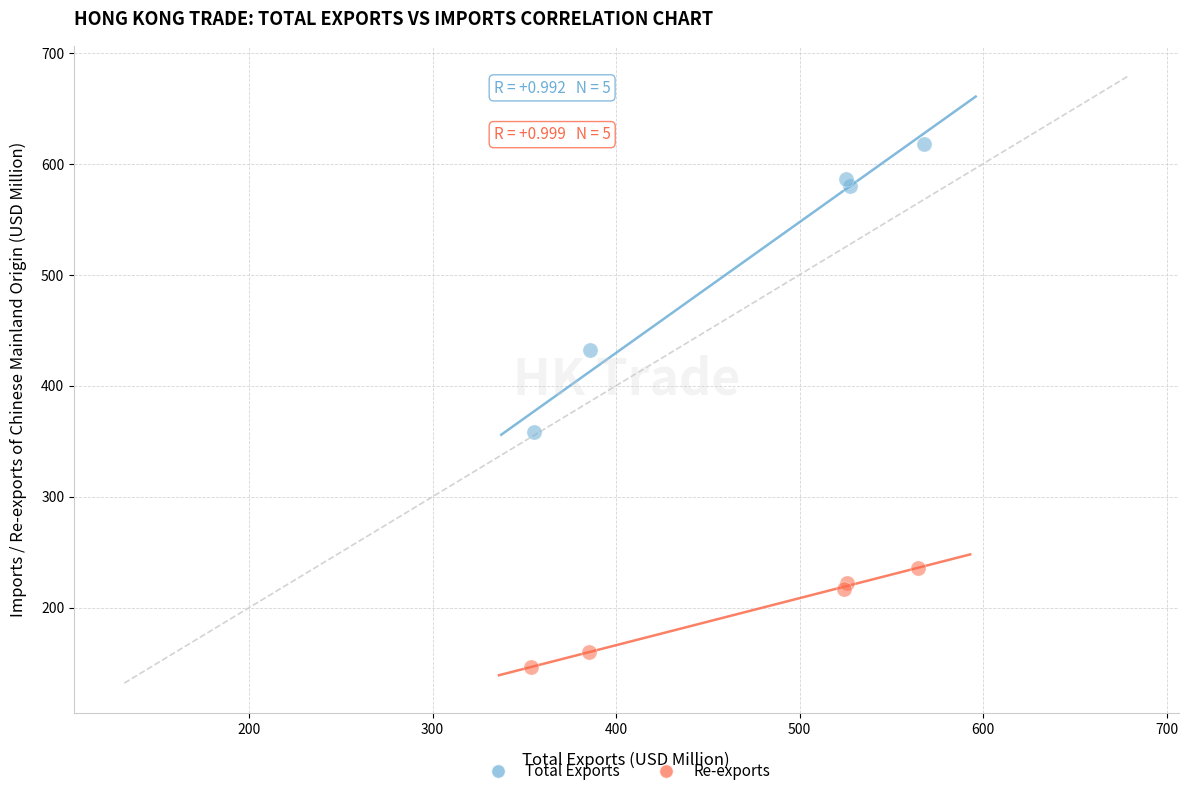

Which series reaches the maximum Y coordinate?

Total Exports